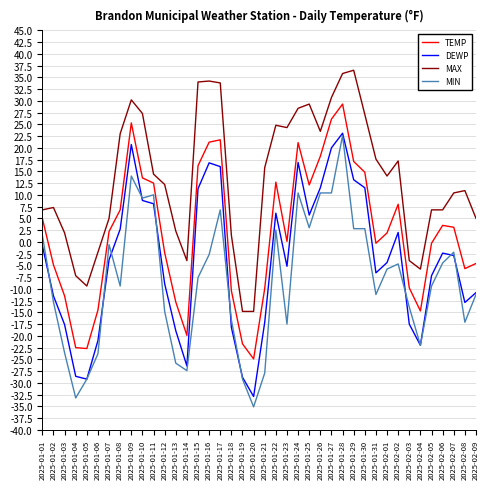

The value of MIN at 2025-01-08 is -12.4. True or false?

False